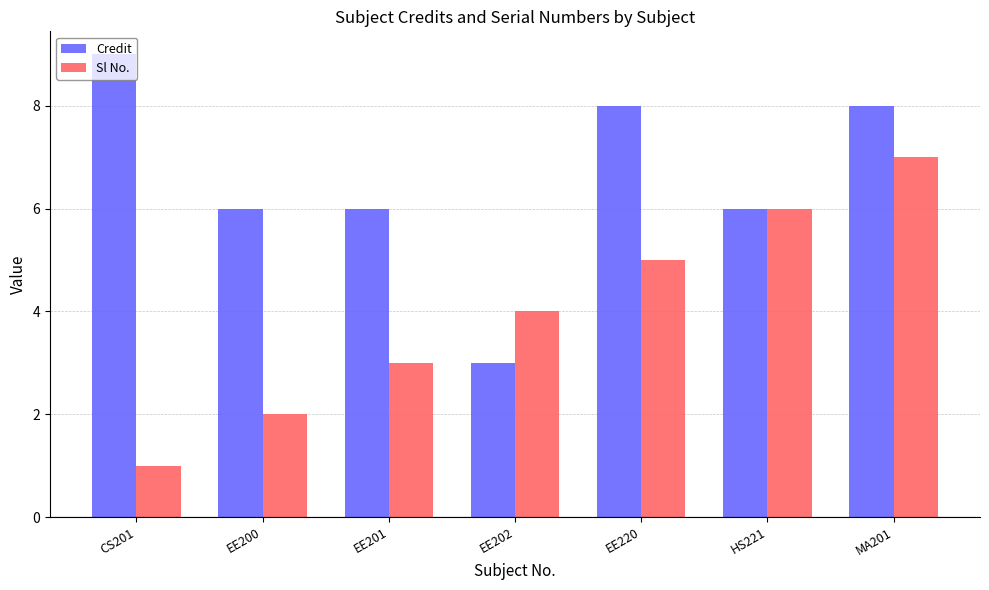

Rank the series by their average value, from highest to lowest.

Credit, Sl No.